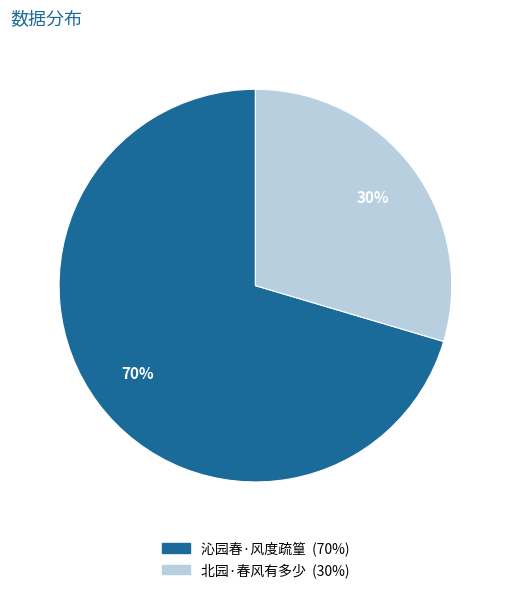

To the nearest percent, what is the combined percentage of 北园·春风有多少 and 沁园春·风度疏篁?

100%